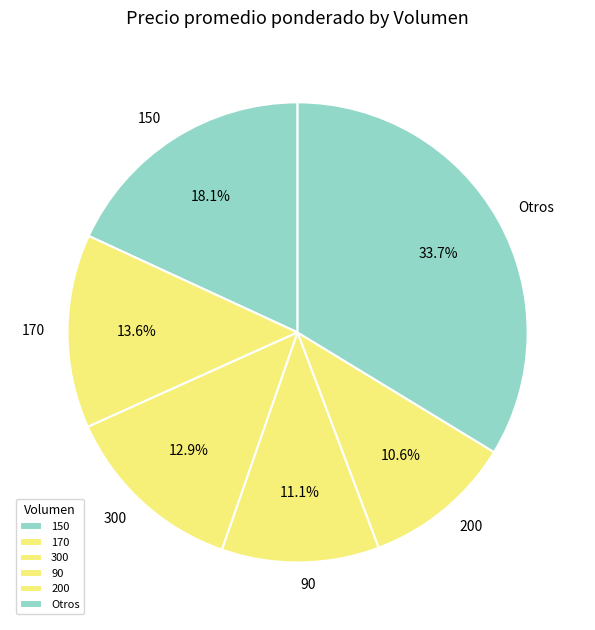

Is it true that 150 is 14% of the pie?

False